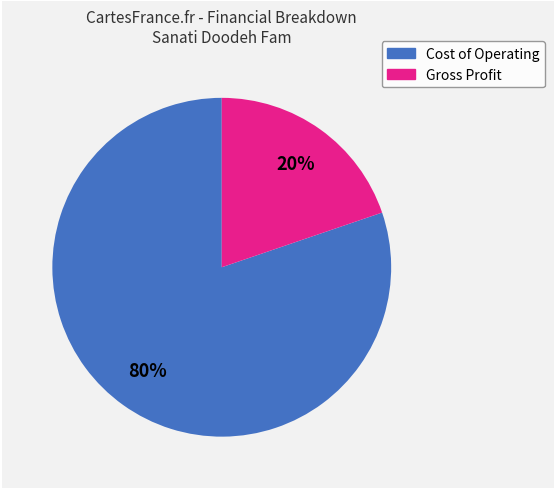

To the nearest percent, what is the difference between the largest and smallest slice percentages?

60%